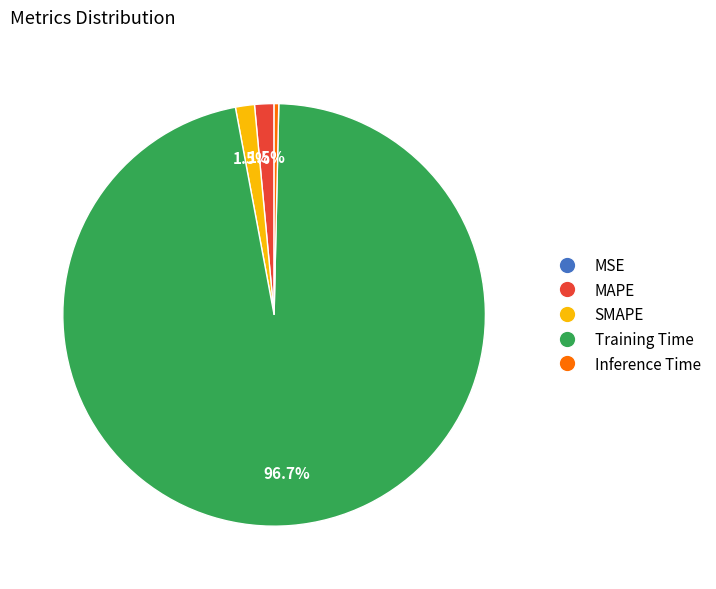

Which category has the biggest portion of the pie?

Training Time